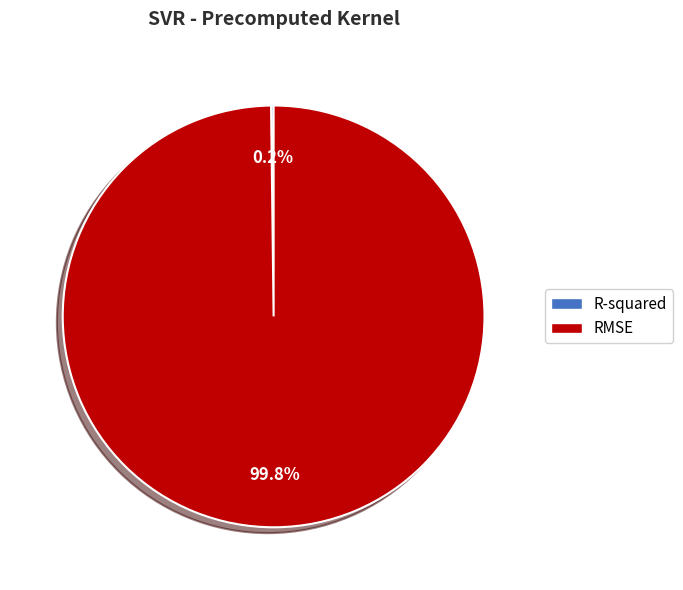

Which slice is the largest?

RMSE